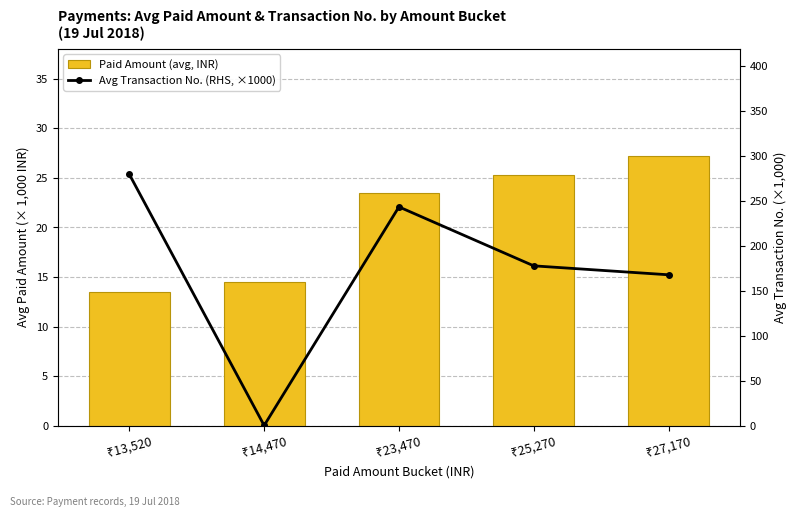

At which label is Avg Transaction No. (RHS, ×1000) closest to 139?

₹27,170